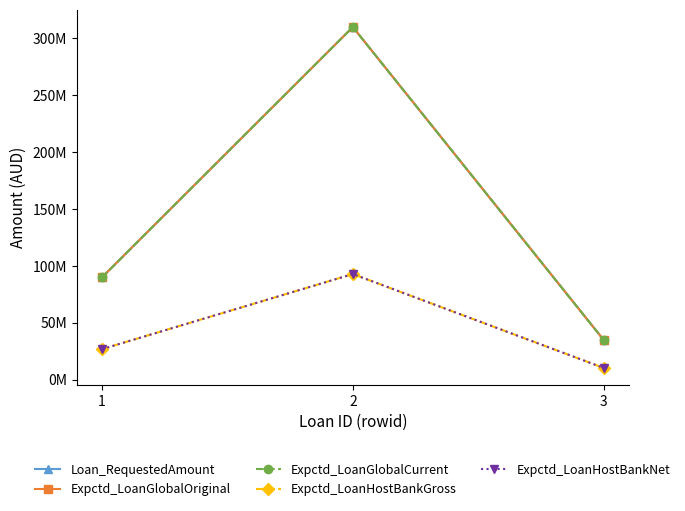

Does the chart have visible grid lines?

No